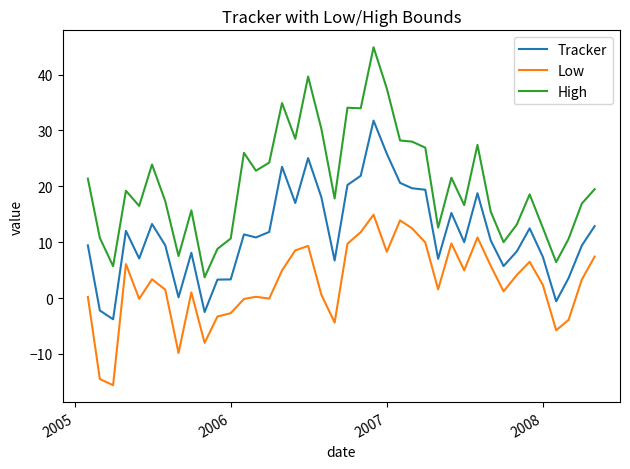

What is the difference between the maximum and minimum values in the Tracker series?

35.6